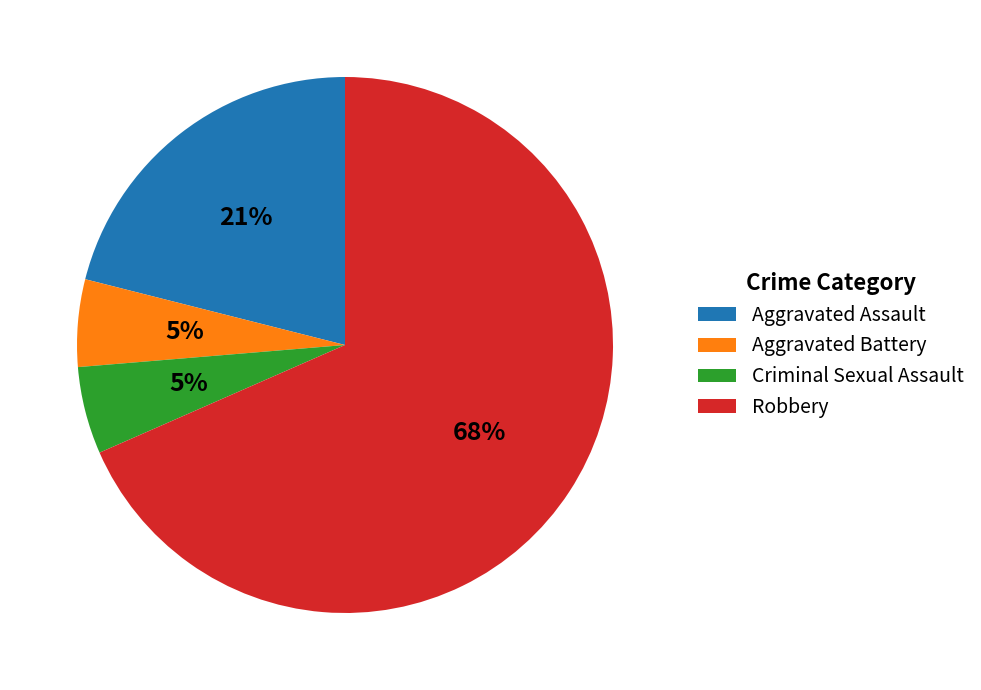

What is the largest slice in the pie chart?

Robbery